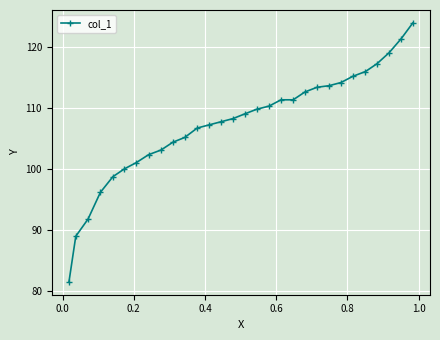

What is the maximum value shown in the chart?

124.0